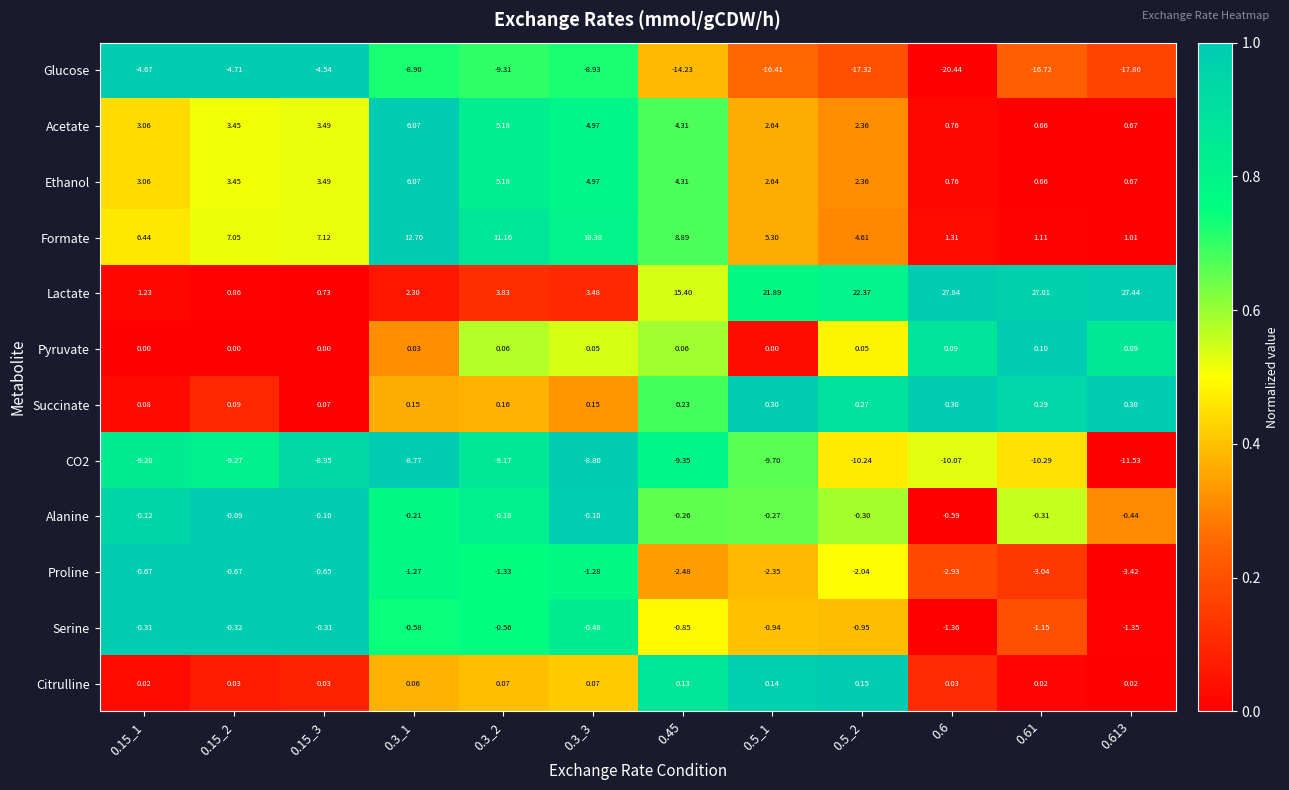

Is the value of Acetate at 0.3_1 greater than the value of Proline at 0.5_1?

Yes